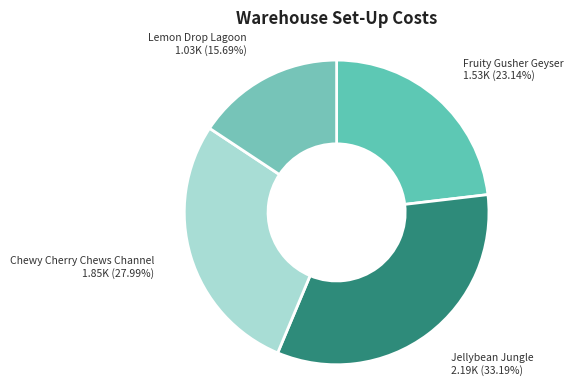

Is it true that Chewy Cherry Chews Channel is 34% of the pie?

False